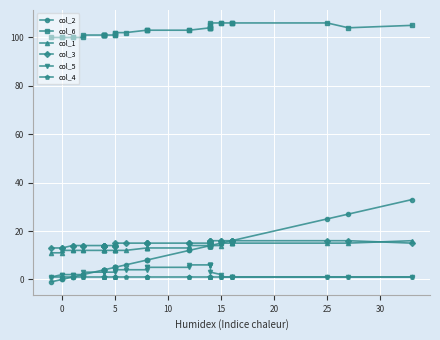

How many values in the col_1 series exceed 13?

15